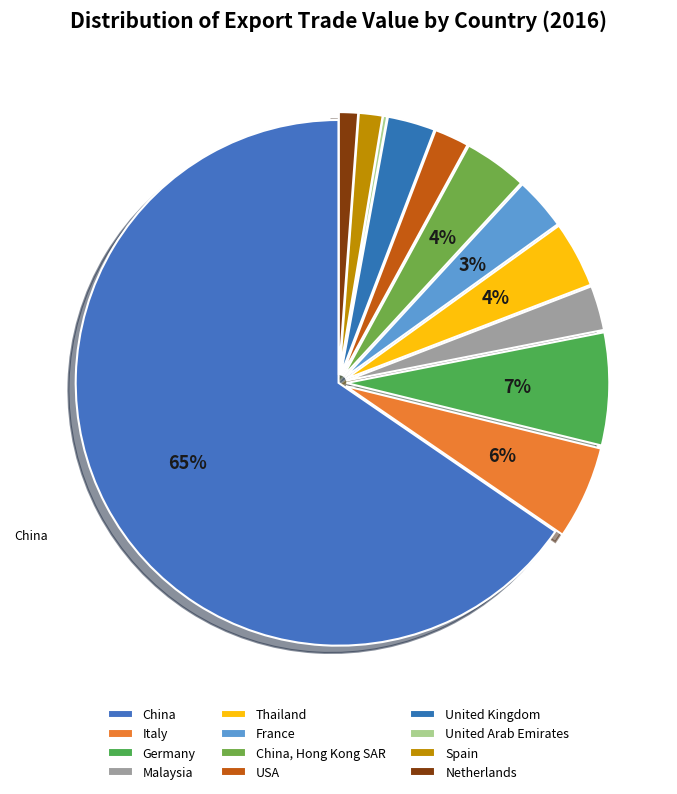

Approximately how many times larger is the value at Spain compared to United Arab Emirates?

5.7